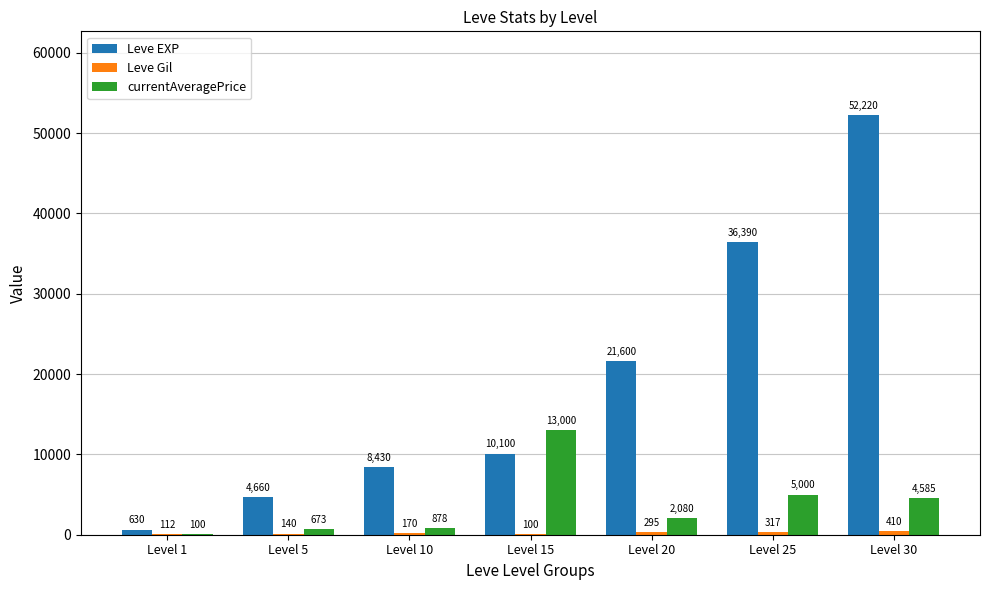

What is the difference between the currentAveragePrice values at Level 15 and Level 25?

8000